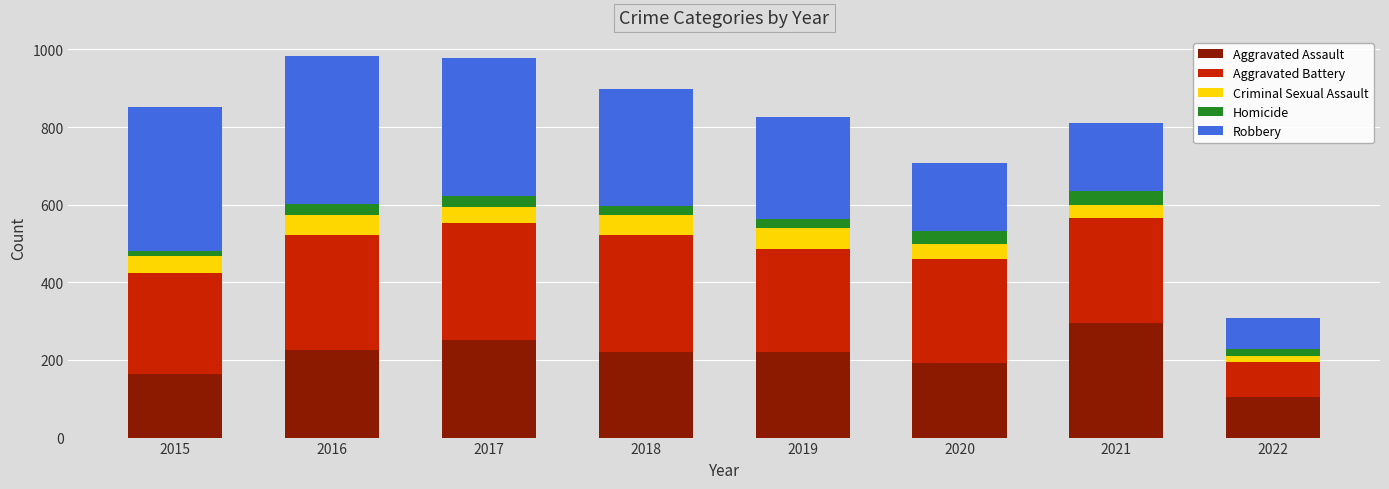

True or false: Aggravated Assault has a value of 192 at 2020.

True